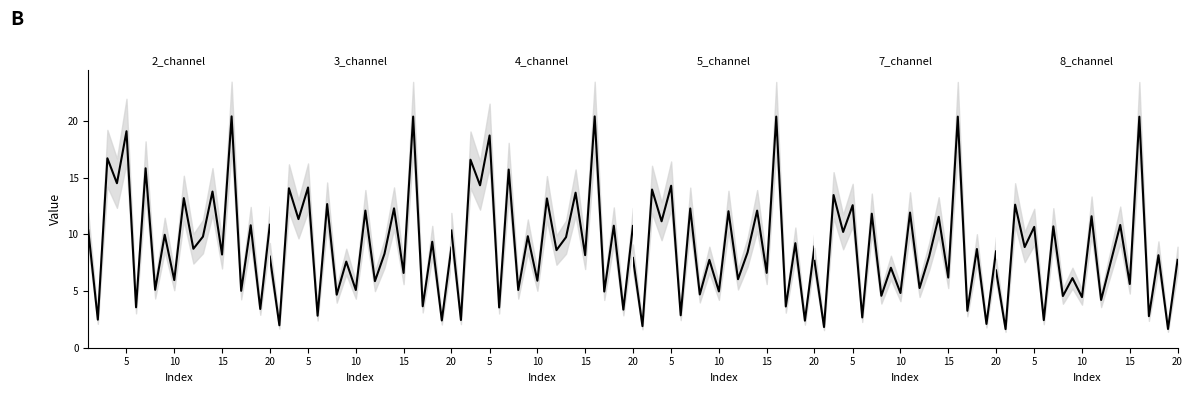

Which series has the widest spread of values?

5_channel